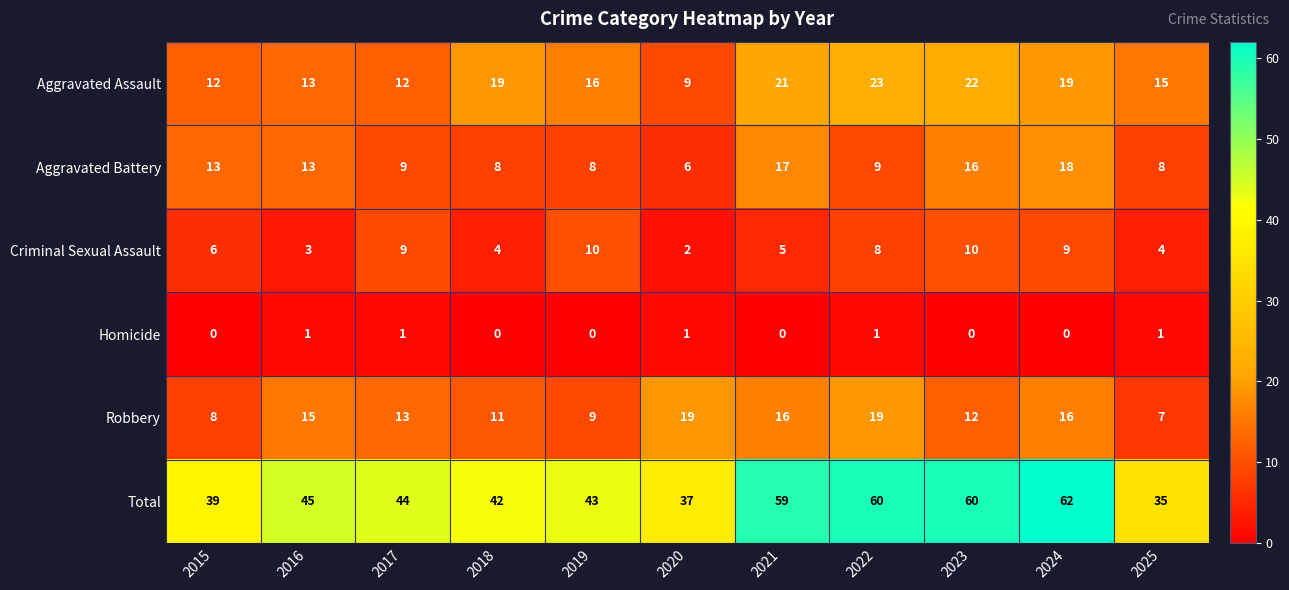

At 2025, list the series in order from largest to smallest.

Total, Aggravated Assault, Aggravated Battery, Robbery, Criminal Sexual Assault, Homicide